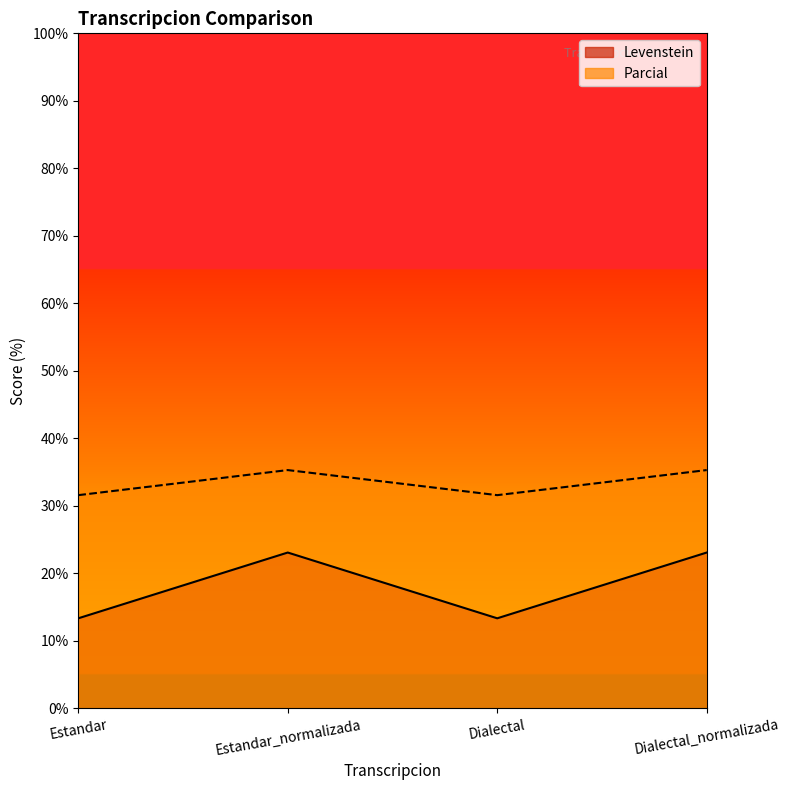

Read the Parcial value at Estandar.

31.6